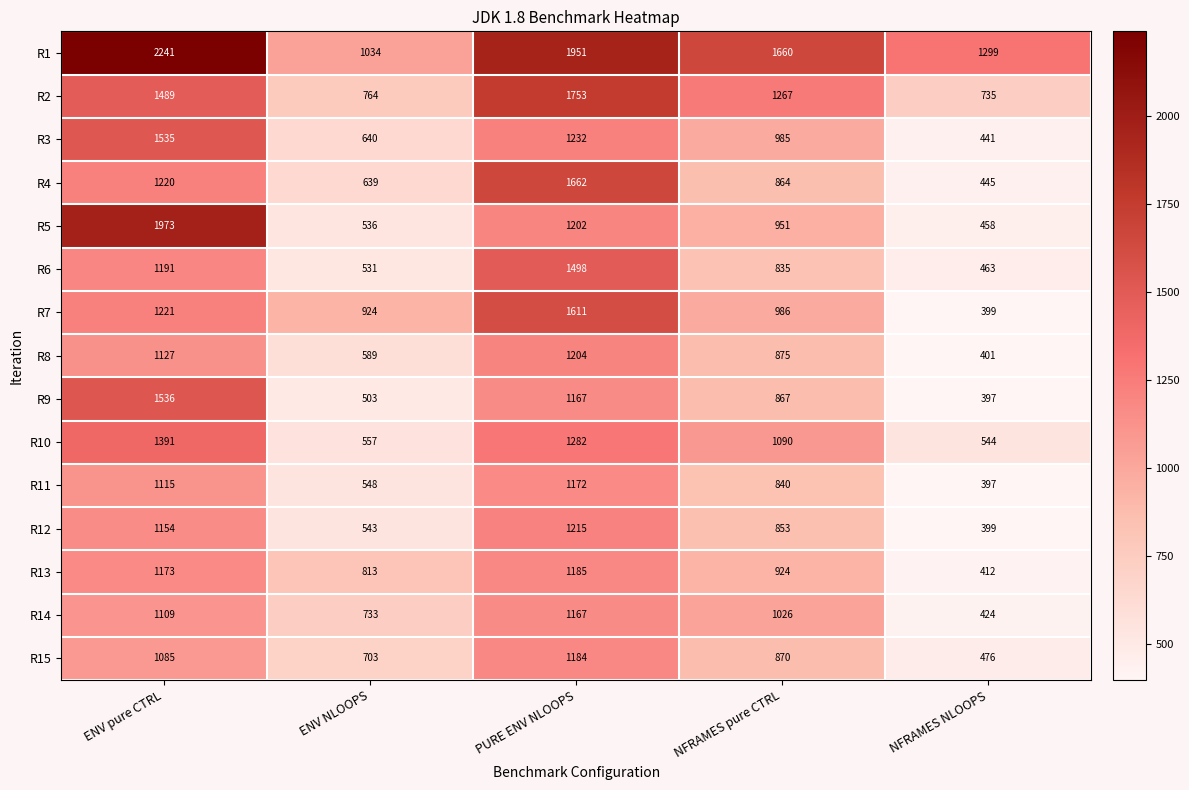

What is the minimum value shown in the chart?

397